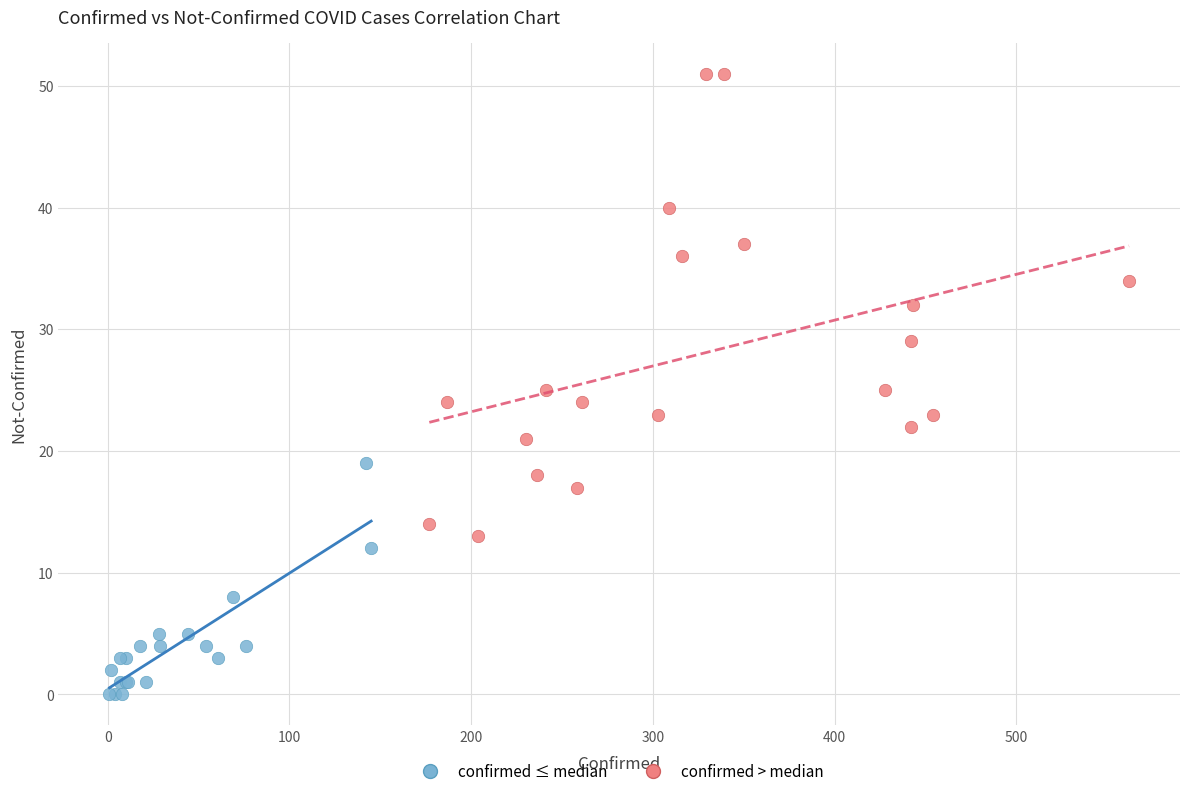

Which series reaches the minimum Y coordinate?

confirmed ≤ median